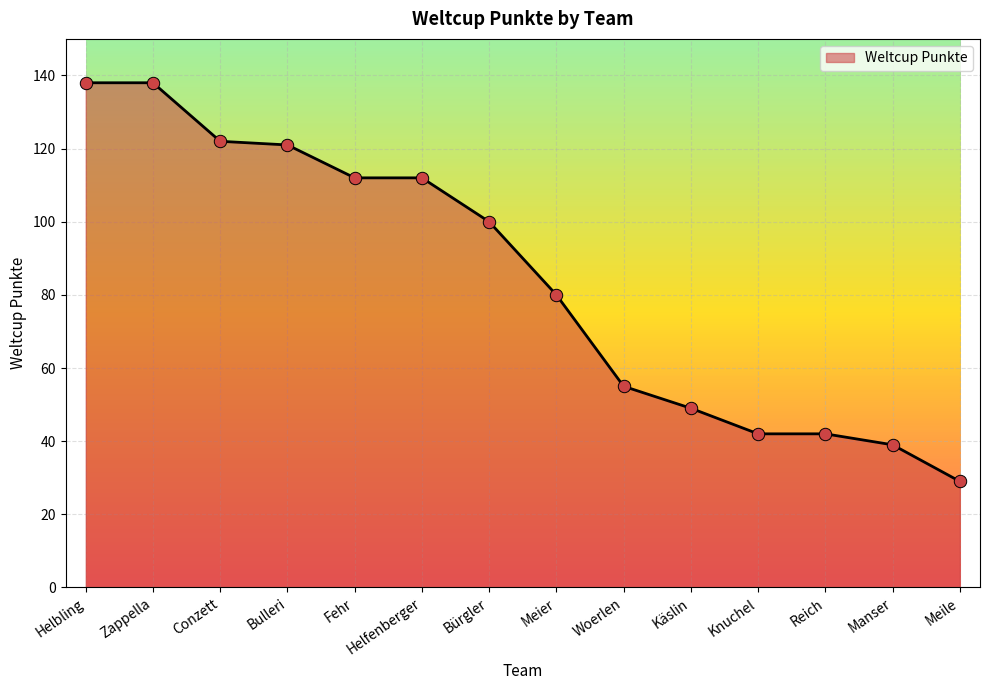

What is the change in value from Bürgler to Reich?

-58